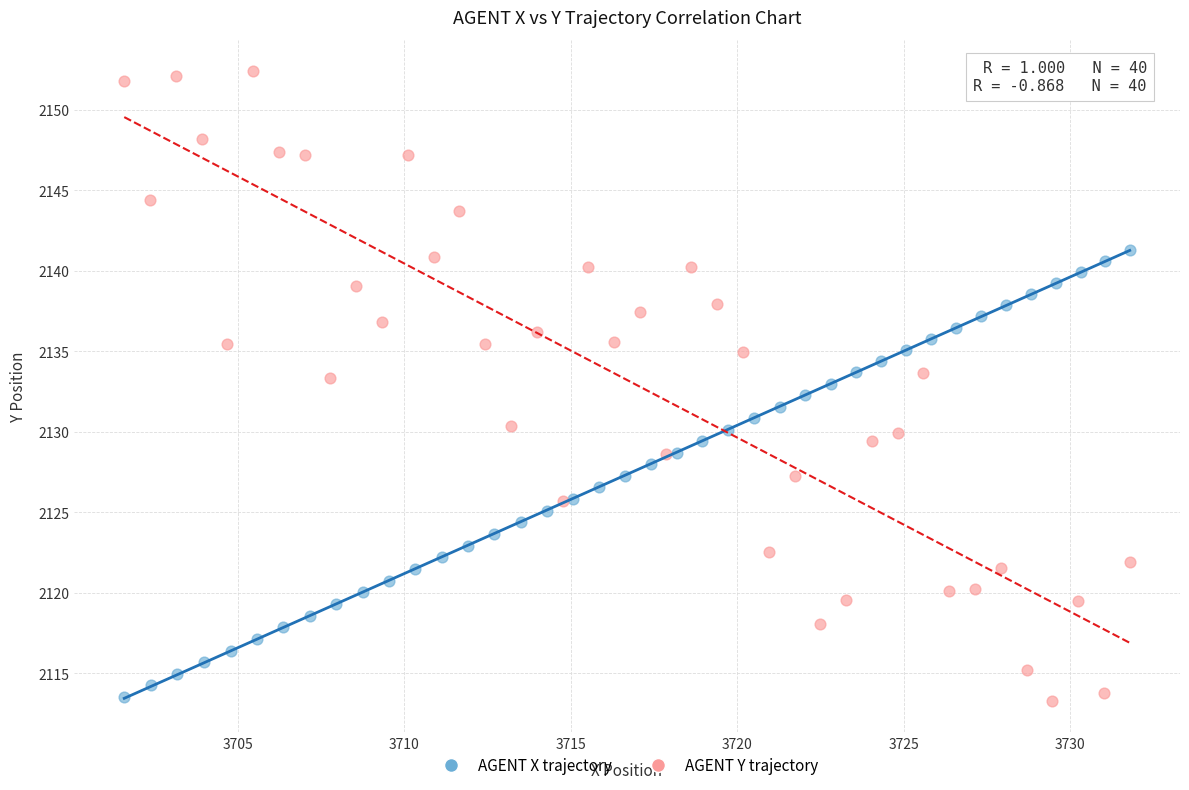

Which series contains the highest Y value?

AGENT Y trajectory